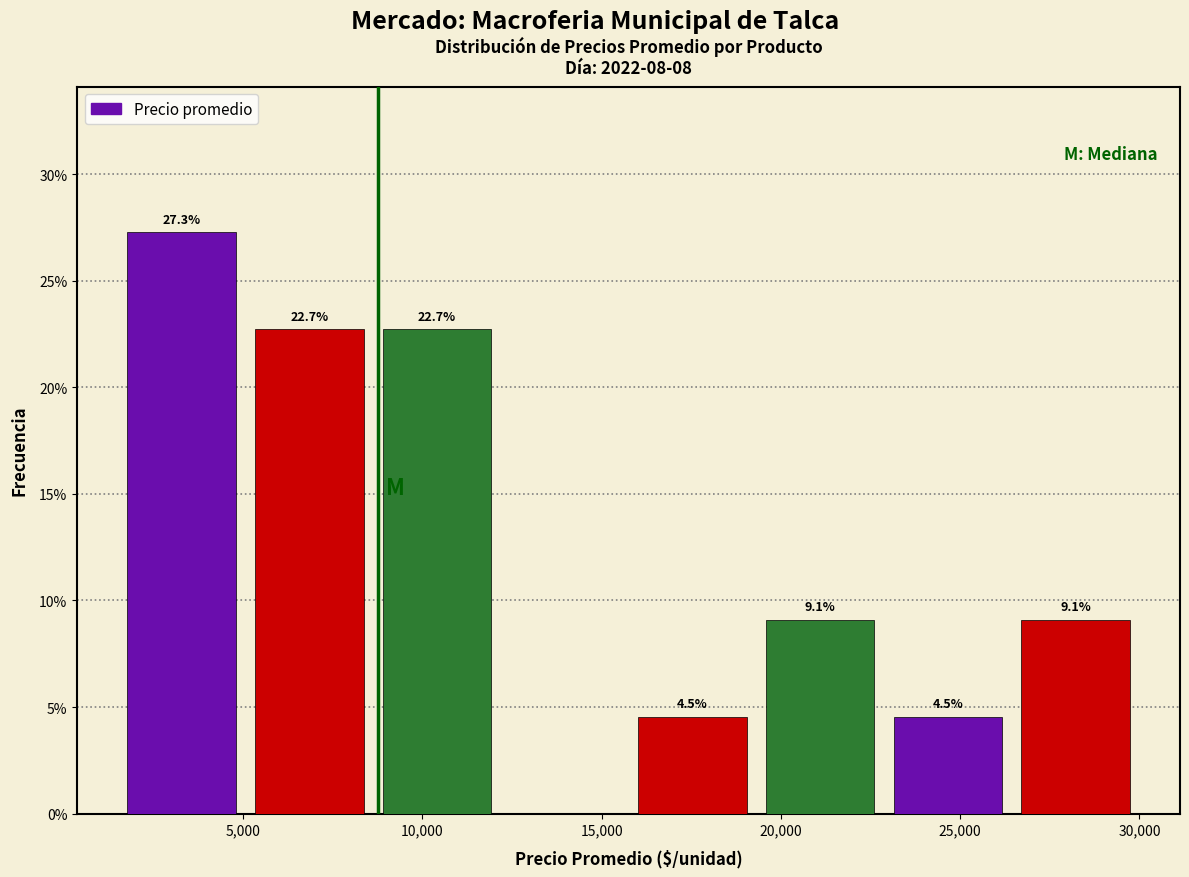

Which range on the x-axis has the tallest bar?

1500 to 5000